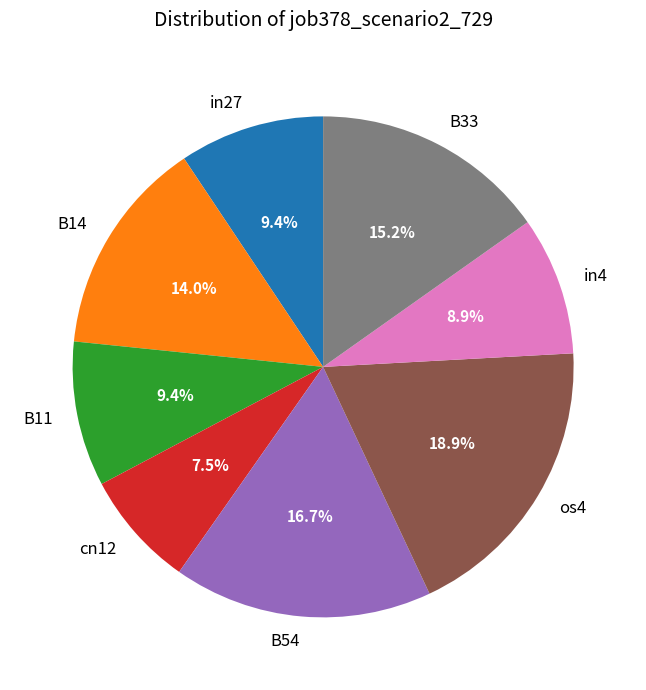

How much of the chart is everything except os4?

81.1%